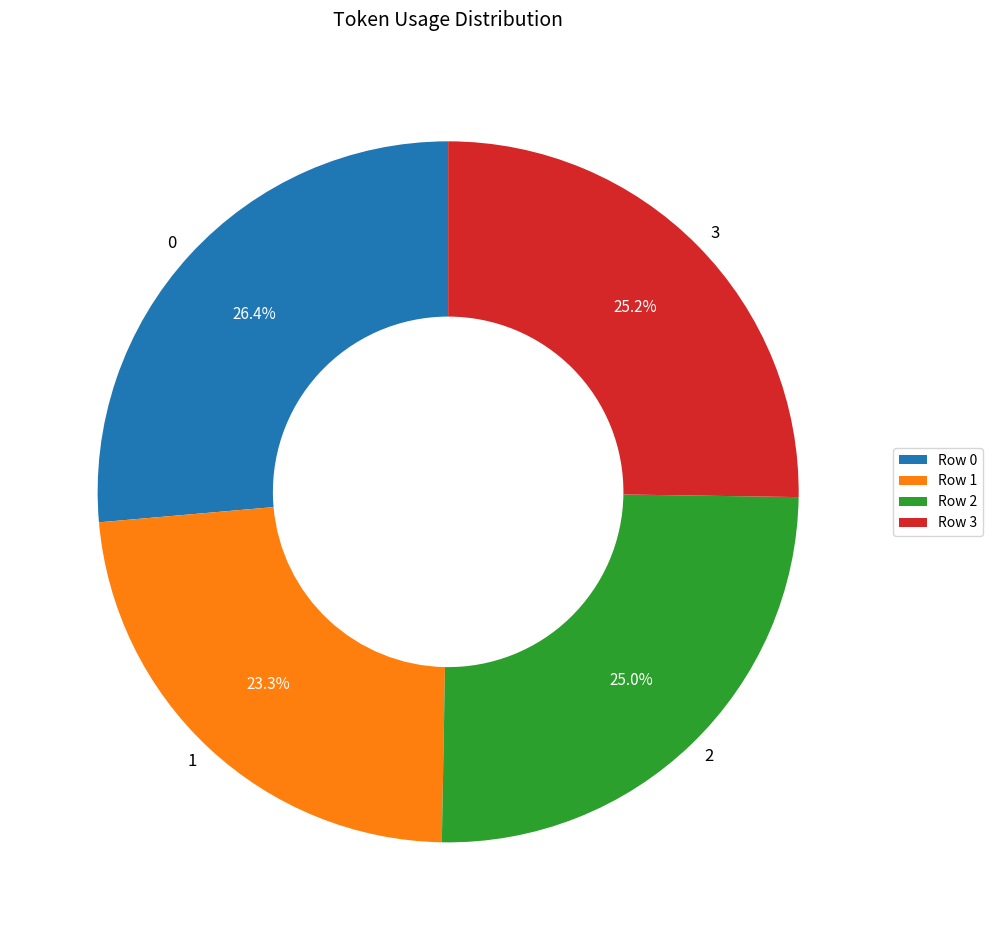

Do 0 and 2 together represent more than half of the pie?

Yes